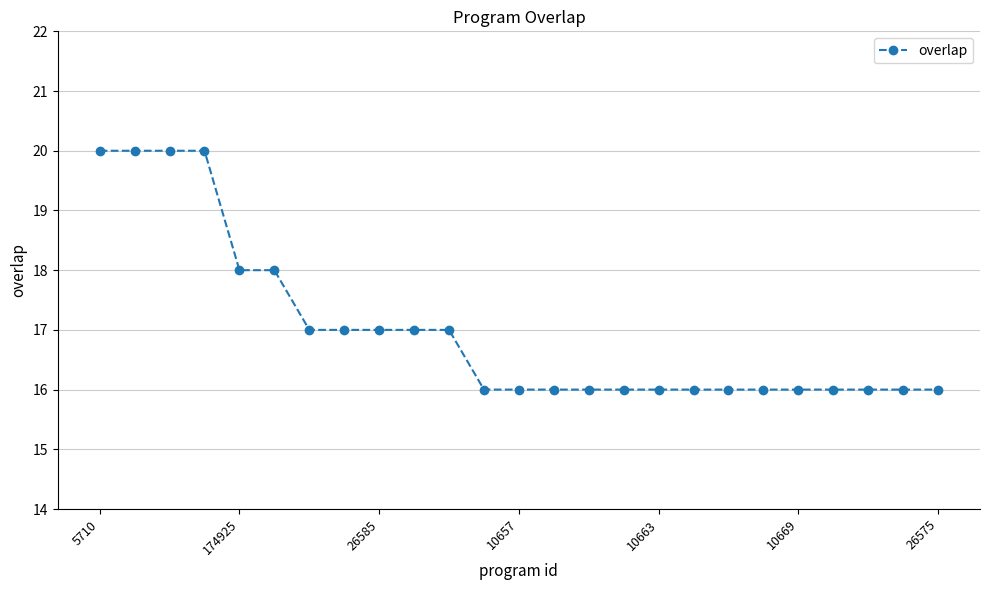

What is the smallest value displayed?

16